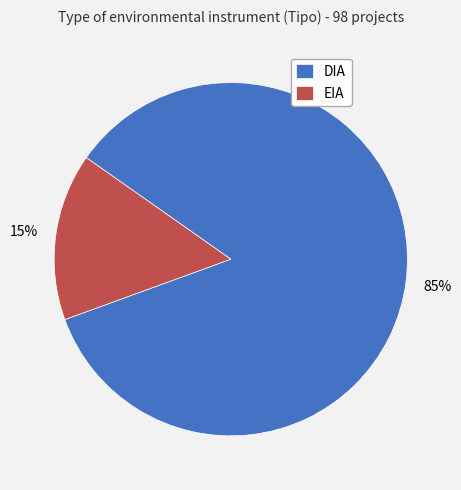

To the nearest percent, what percentage of the pie is DIA?

85%